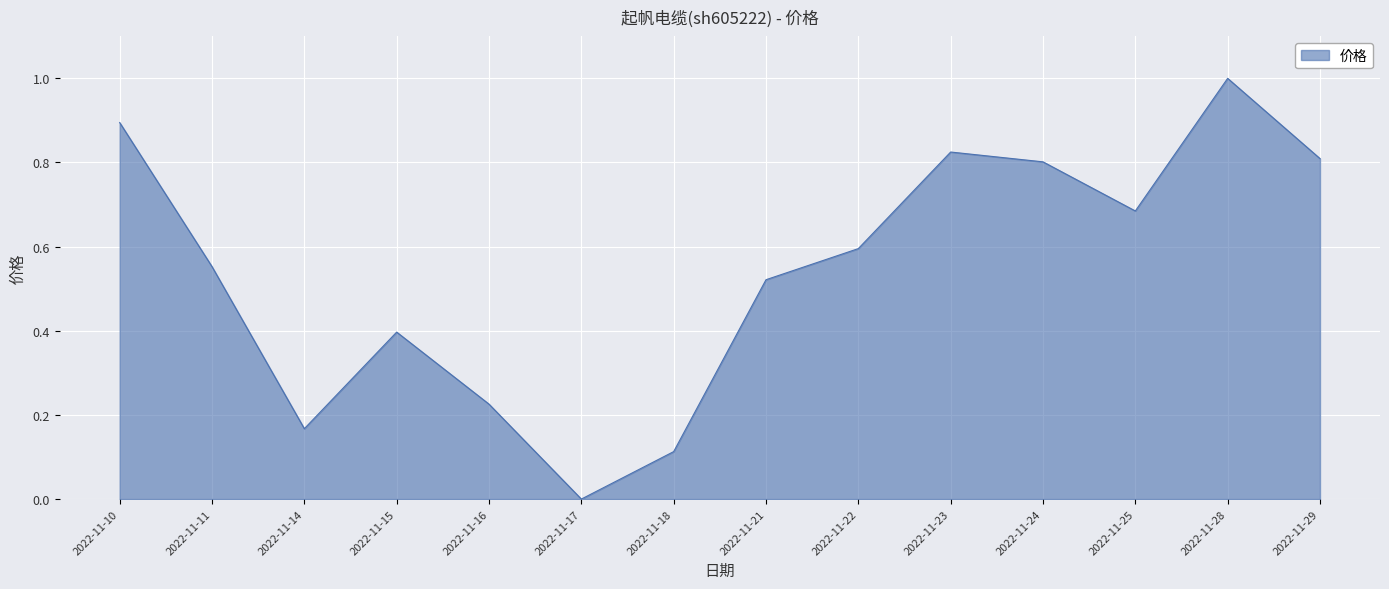

What is the difference between the maximum and minimum values?

1.0